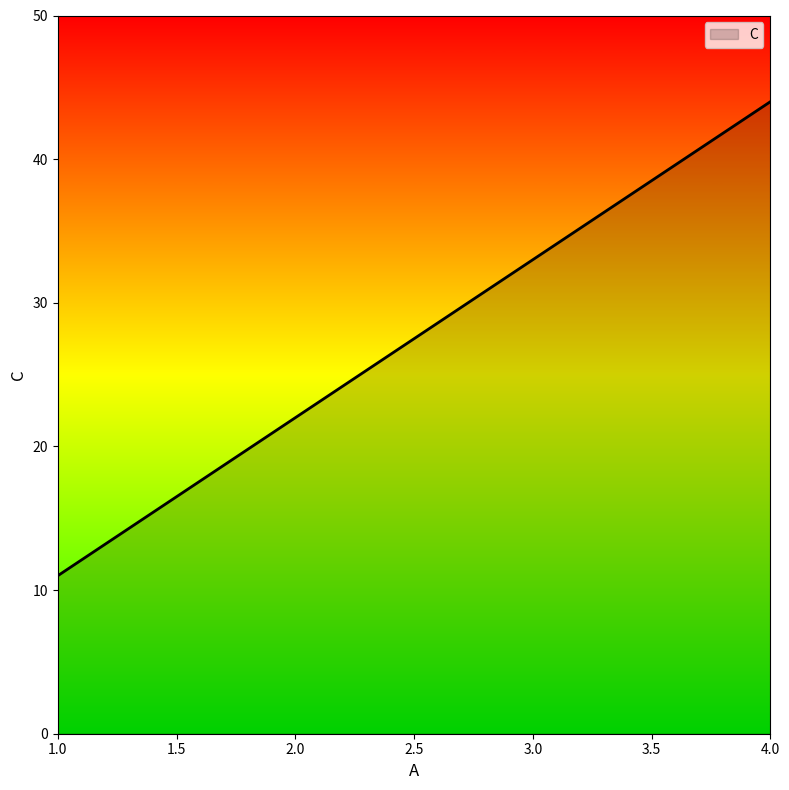

What position from the right is 4.0?

1